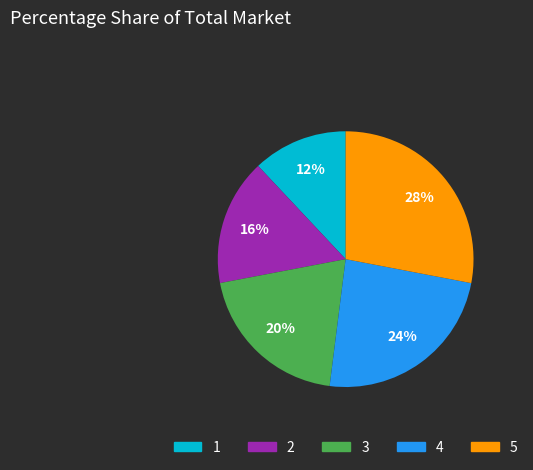

Rank the categories by value from highest to lowest.

5, 4, 3, 2, 1